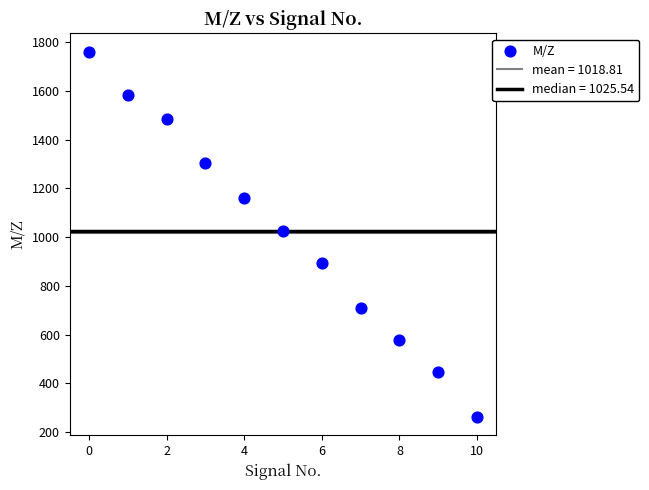

What is the range of Y values (max minus min)?

1498.9